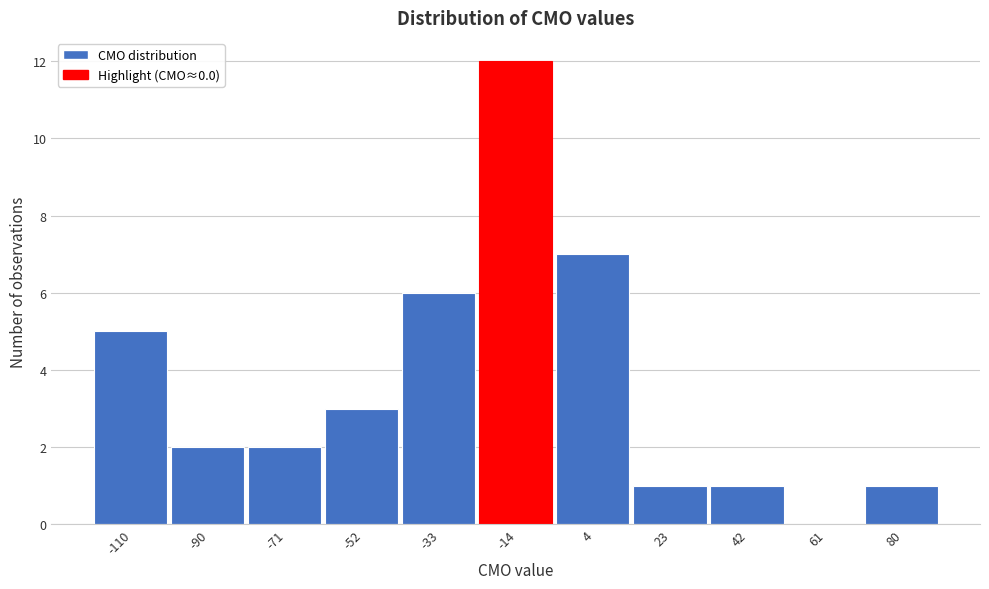

Which has a higher value, -14 or -71?

-14